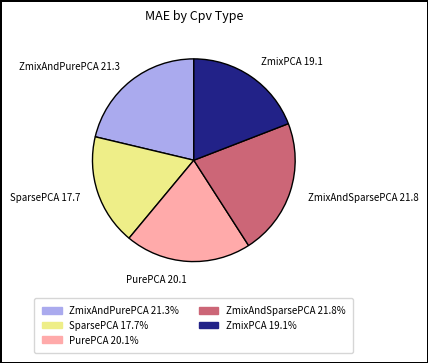

Rank the categories by value from lowest to highest.

SparsePCA 17.7, ZmixPCA 19.1, PurePCA 20.1, ZmixAndPurePCA 21.3, ZmixAndSparsePCA 21.8